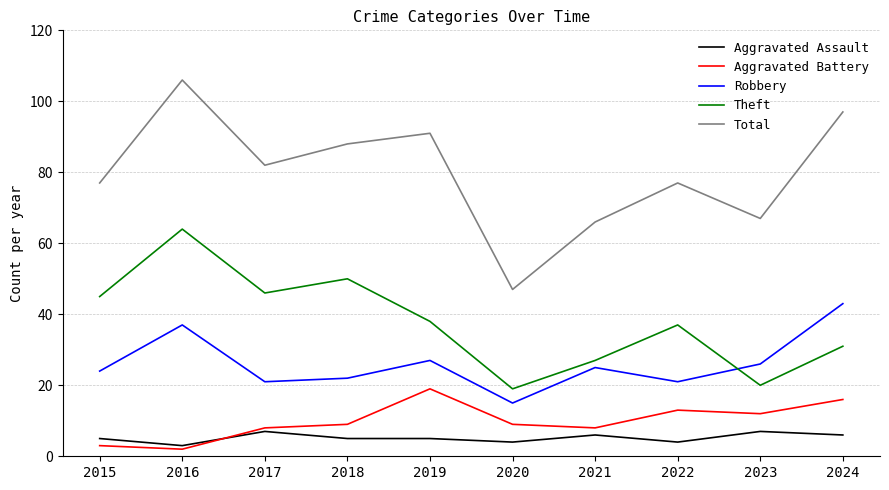

True or false: Robbery has more than 1 points higher than both neighbors.

True